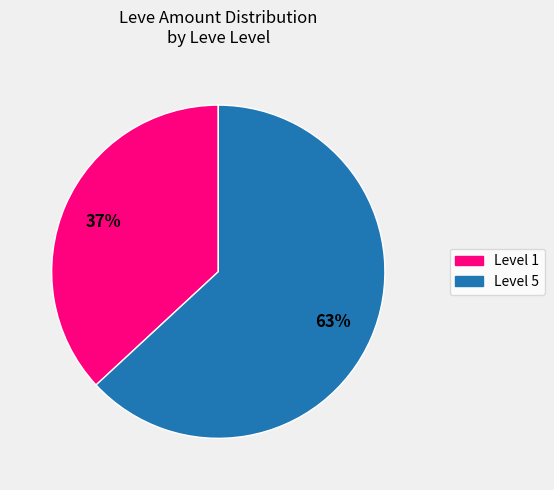

To the nearest percent, what is the average slice percentage?

50%